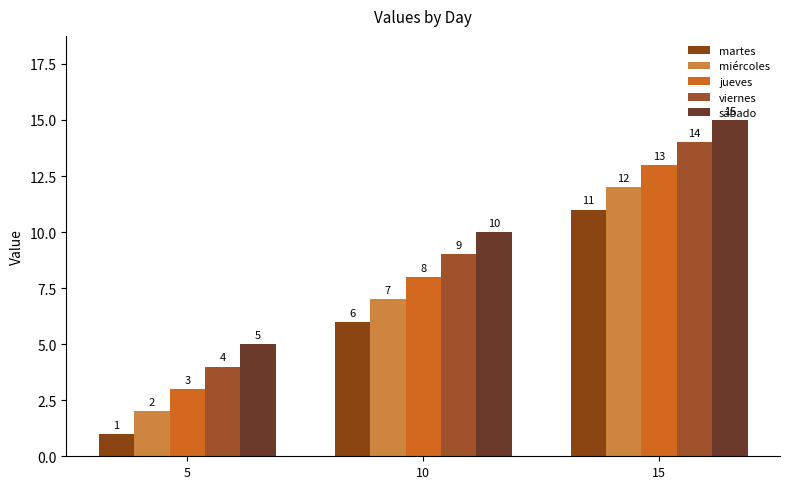

What value does the viernes series have at 15, to the nearest 5?

15